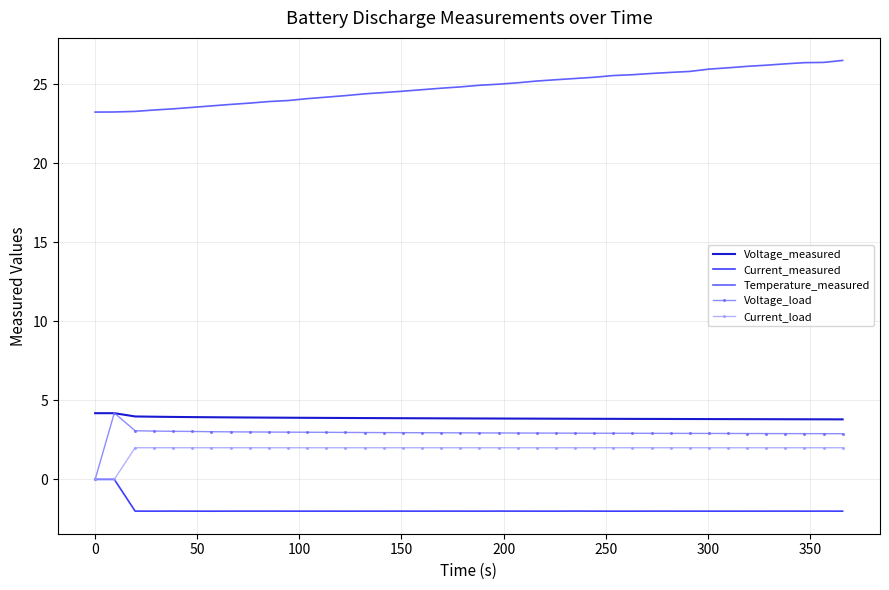

True or false: Current_load and Voltage_measured intersect in this chart.

False